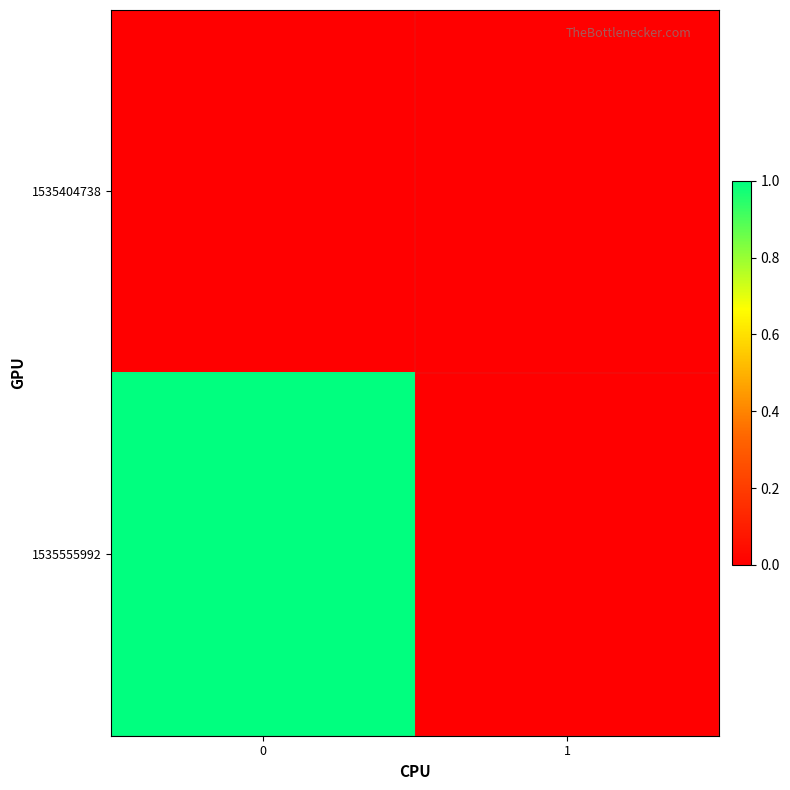

Rank the series by their maximum value, from highest to lowest.

1535555992, 1535404738